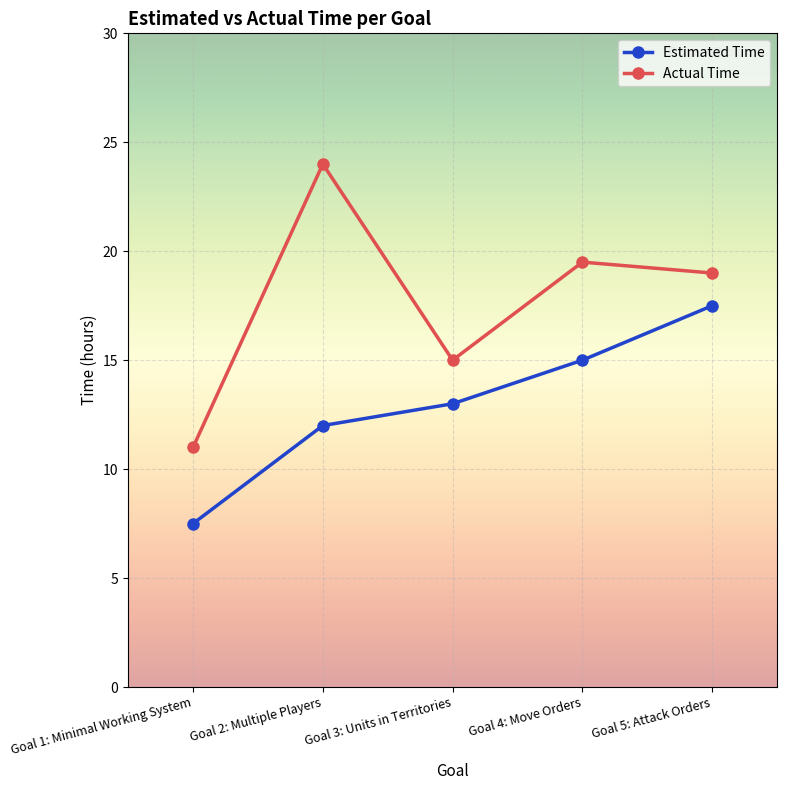

What is the approximate value of Actual Time at Goal 4: Move Orders?

19.5